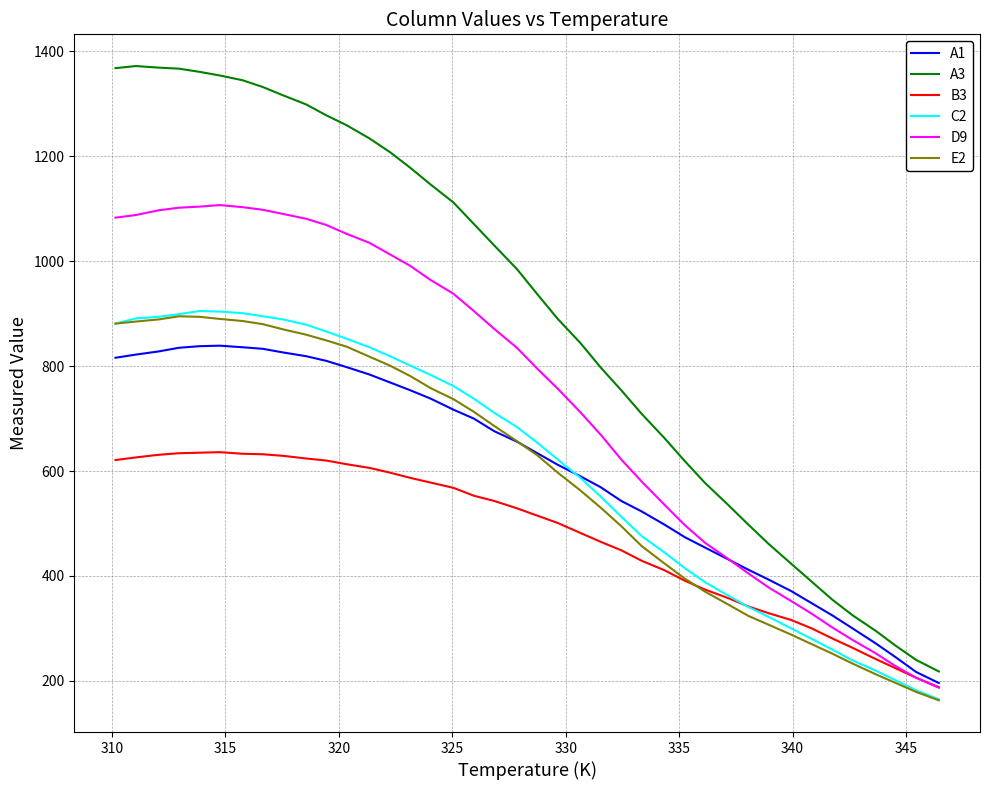

Which series has the largest total across all categories?

A3